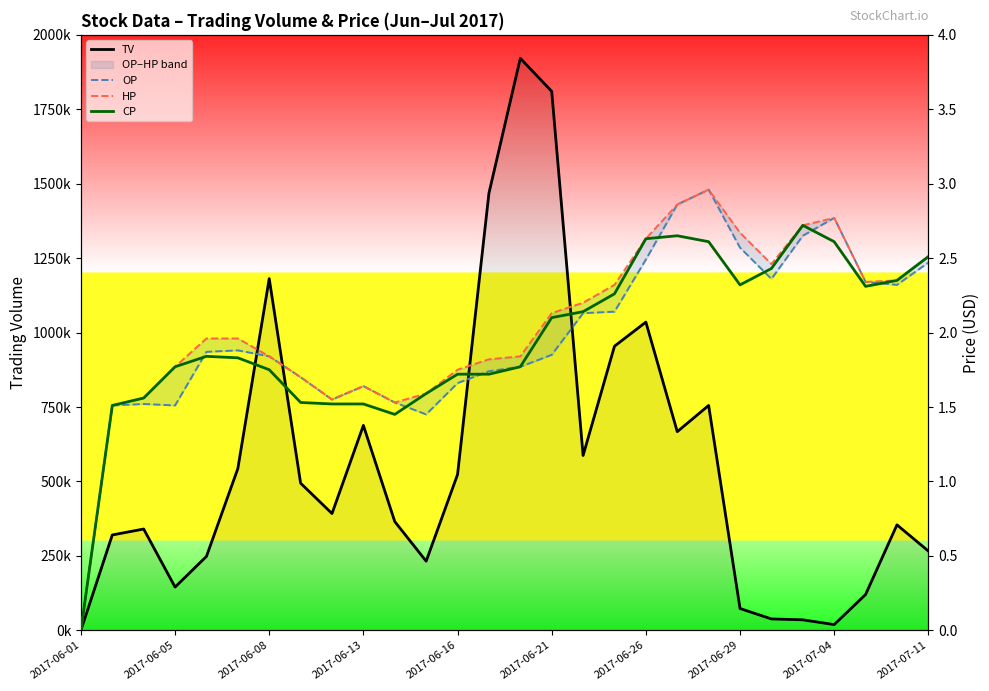

Is it true that OP equals 4.7 at 19?

False